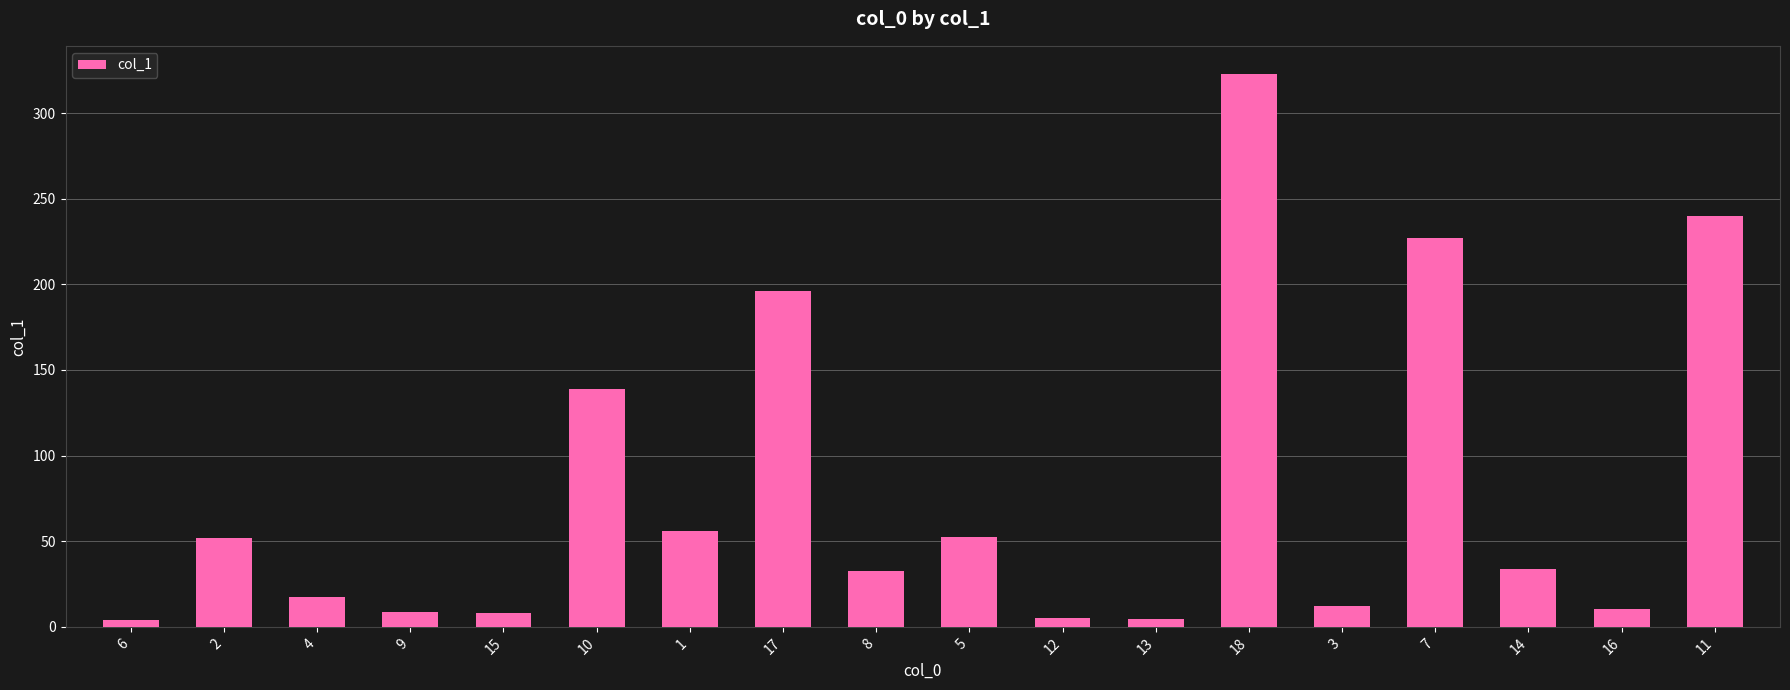

Is it true that the value at 5 is 73.6?

False